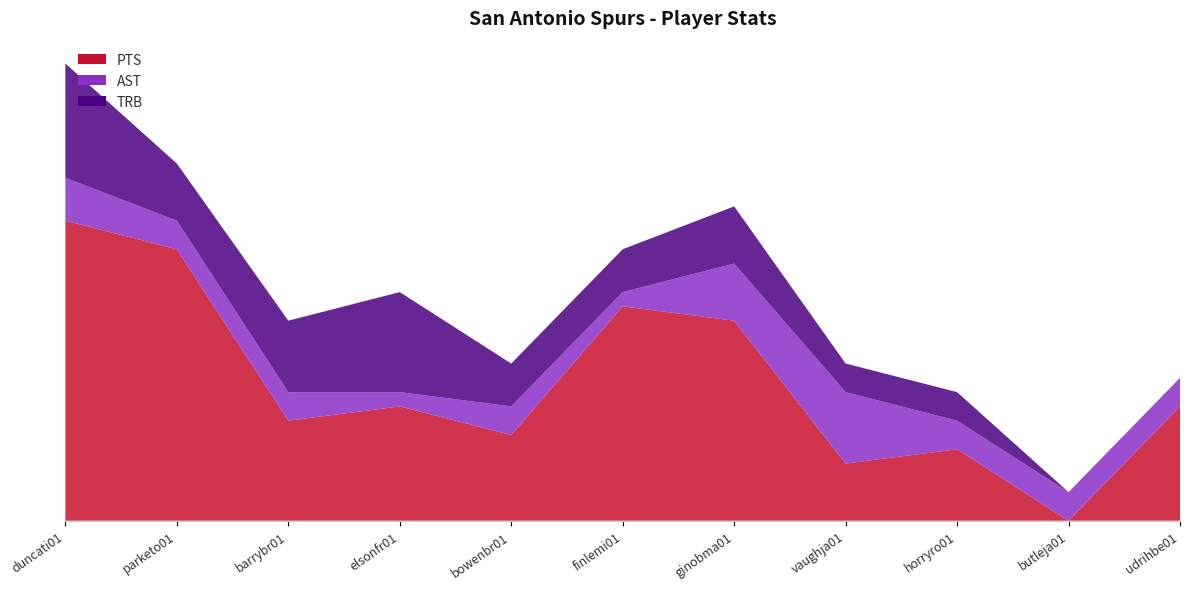

Reading left to right, list all the values displayed in this chart.

PTS: duncati01=21	parketo01=19	barrybr01=7	elsonfr01=8	bowenbr01=6	finlemi01=15	ginobma01=14	vaughja01=4	horryro01=5	butleja01=0	udrihbe01=8
AST: duncati01=3	parketo01=2	barrybr01=2	elsonfr01=1	bowenbr01=2	finlemi01=1	ginobma01=4	vaughja01=5	horryro01=2	butleja01=2	udrihbe01=2
TRB: duncati01=8	parketo01=4	barrybr01=5	elsonfr01=7	bowenbr01=3	finlemi01=3	ginobma01=4	vaughja01=2	horryro01=2	butleja01=0	udrihbe01=0